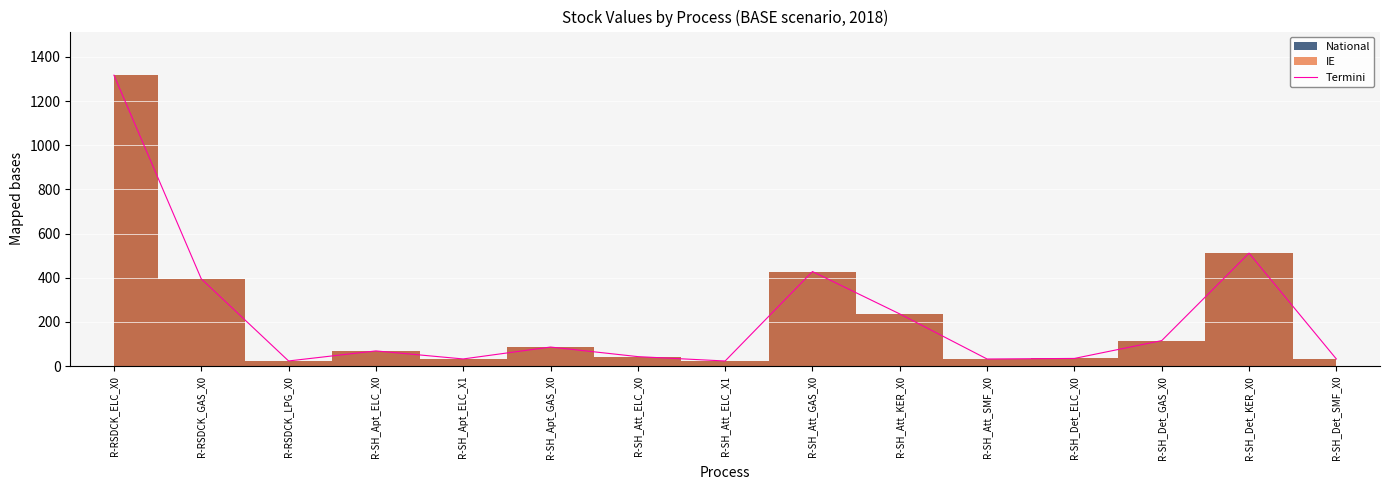

Read the value at R-SH_Apt_ELC_X0.

68.8